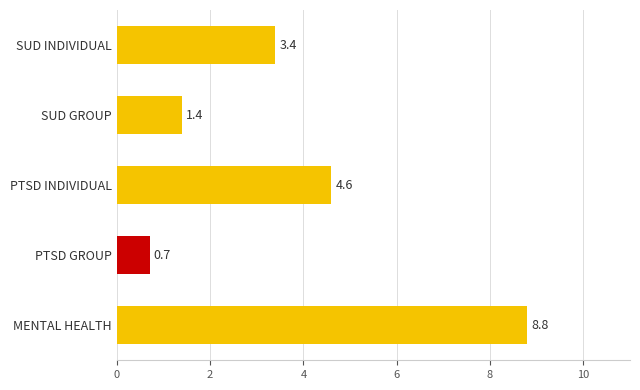

What is the sum of all values?

18.9